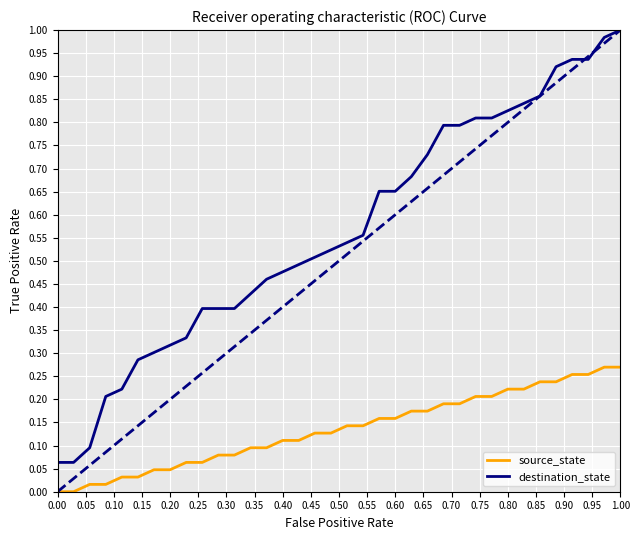

List the series in order of their overall mean, highest first.

destination_state, source_state